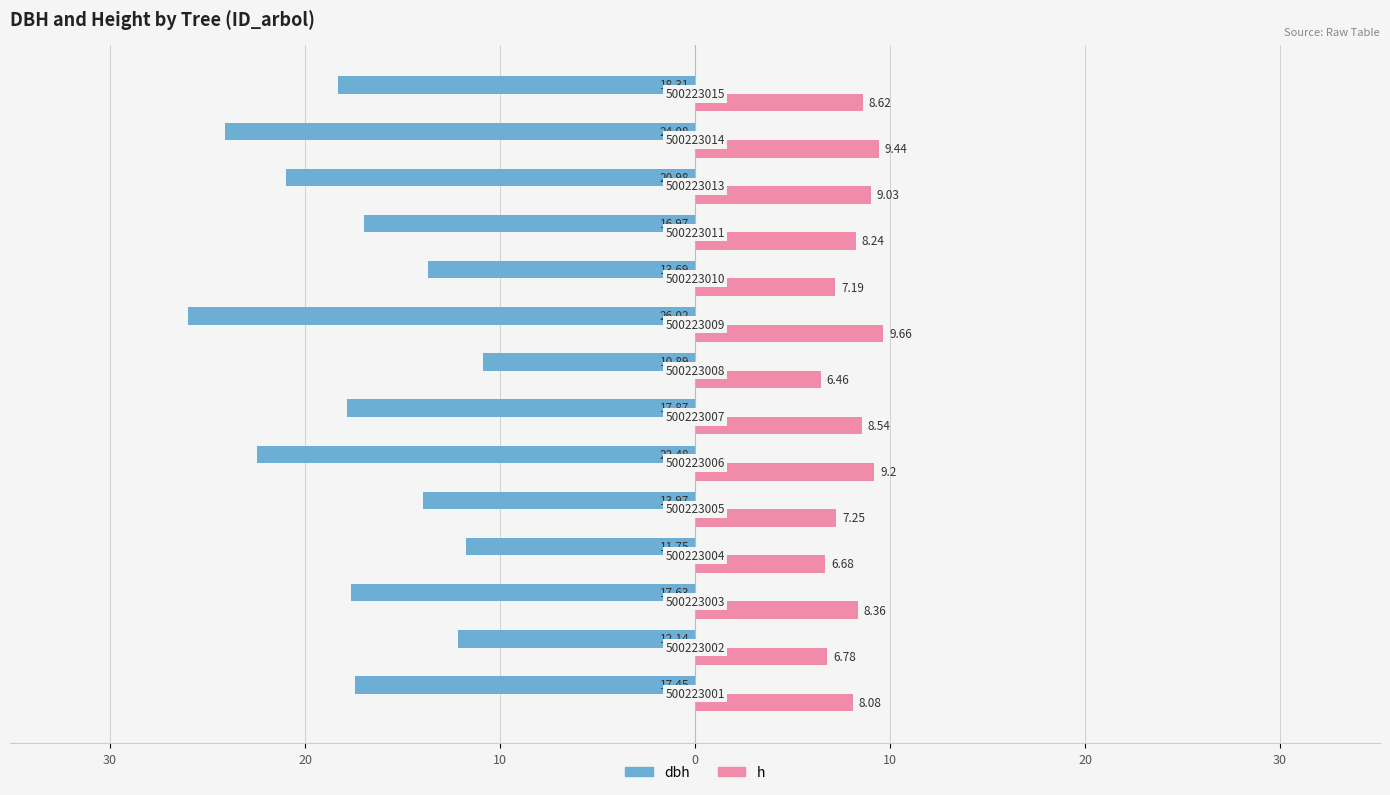

What are all the series names shown in the legend?

dbh, h